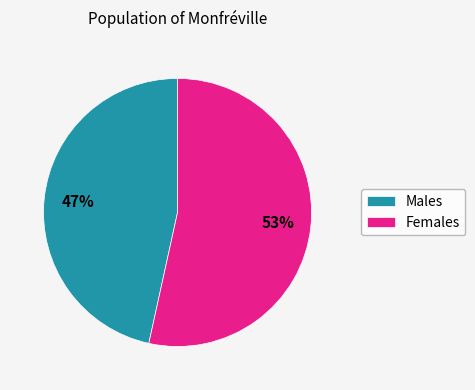

What percentage is the Females slice, to the nearest percent?

53%